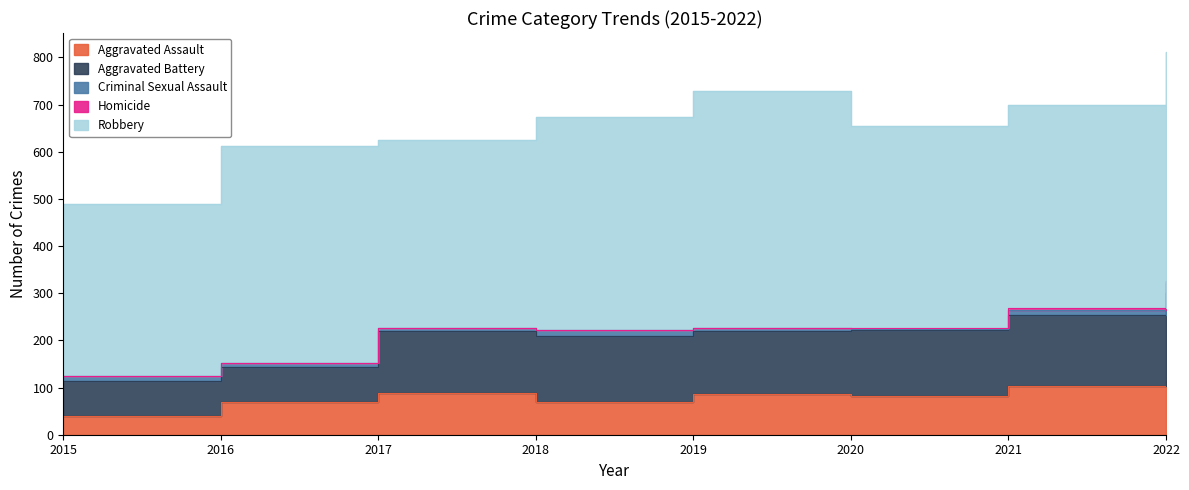

Which series has the largest total across all categories?

Robbery